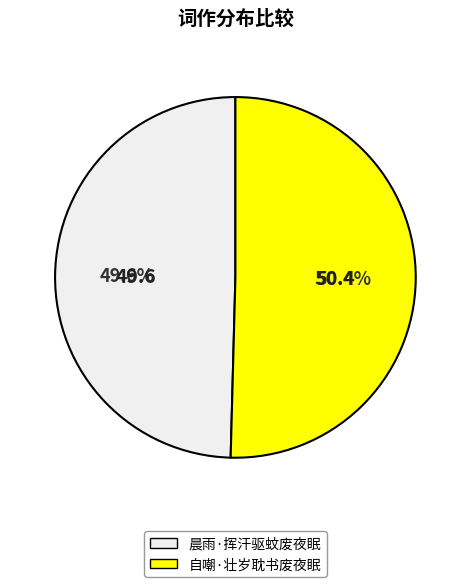

Which category has the smallest portion of the pie?

晨雨·挥汗驱蚊废夜眠